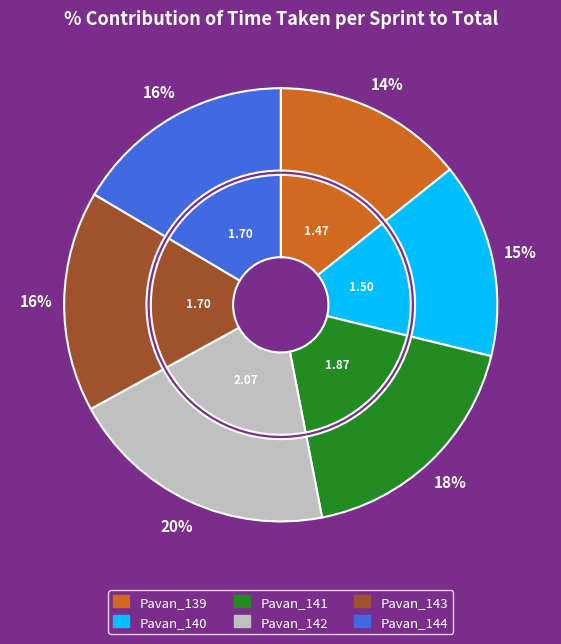

What is the change in value from Pavan_142 to Pavan_144?

-0.4